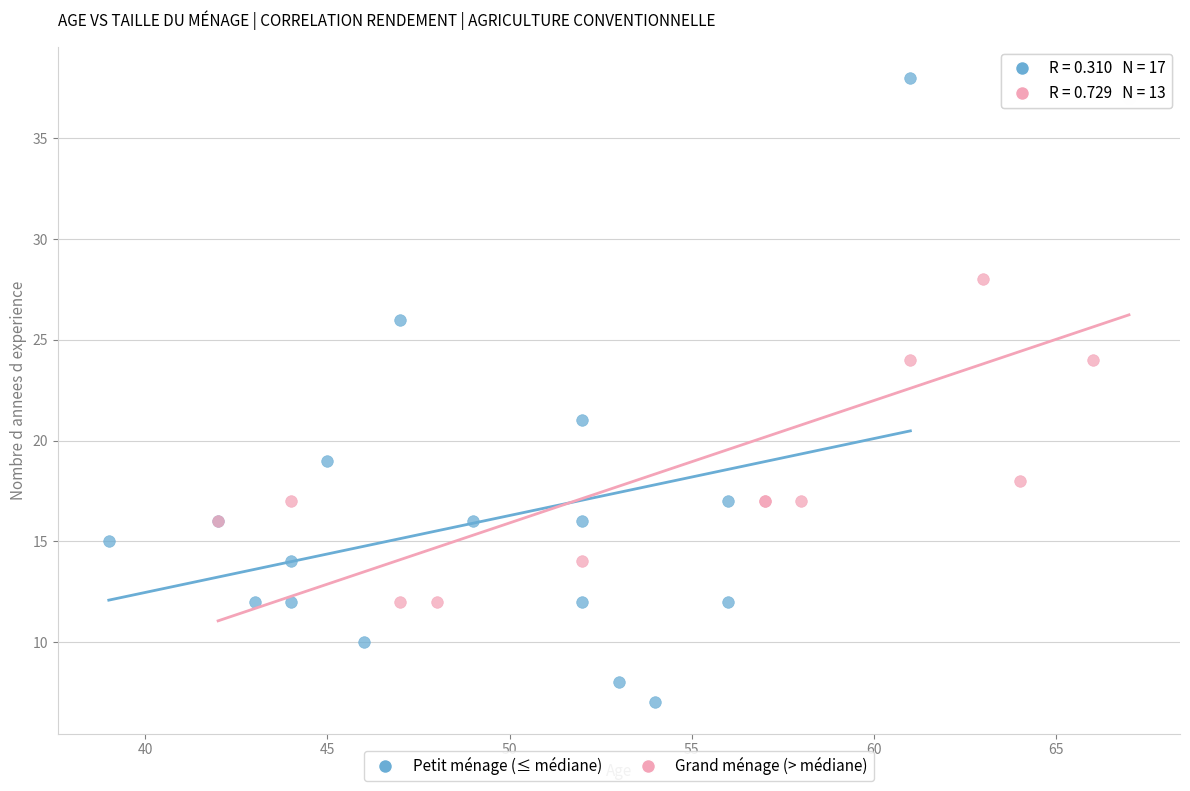

Which series has the widest spread of Y values?

Petit ménage (≤ médiane)